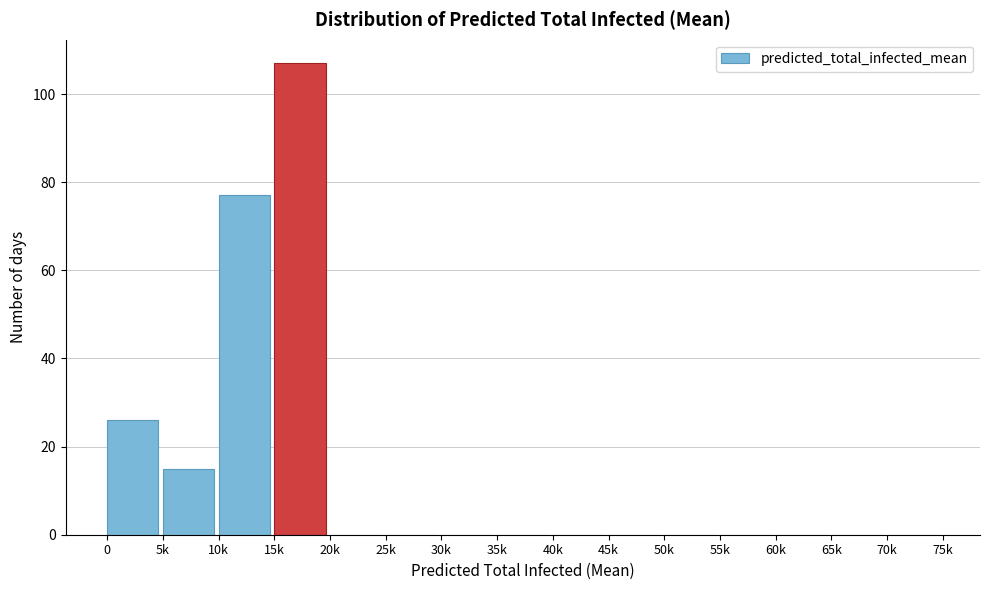

Reading left to right, transcribe all the data shown in this chart.

0=26	5k=15	10k=77	15k=107	20k=0	25k=0	30k=0	35k=0	40k=0	45k=0	50k=0	55k=0	60k=0	65k=0	70k=0